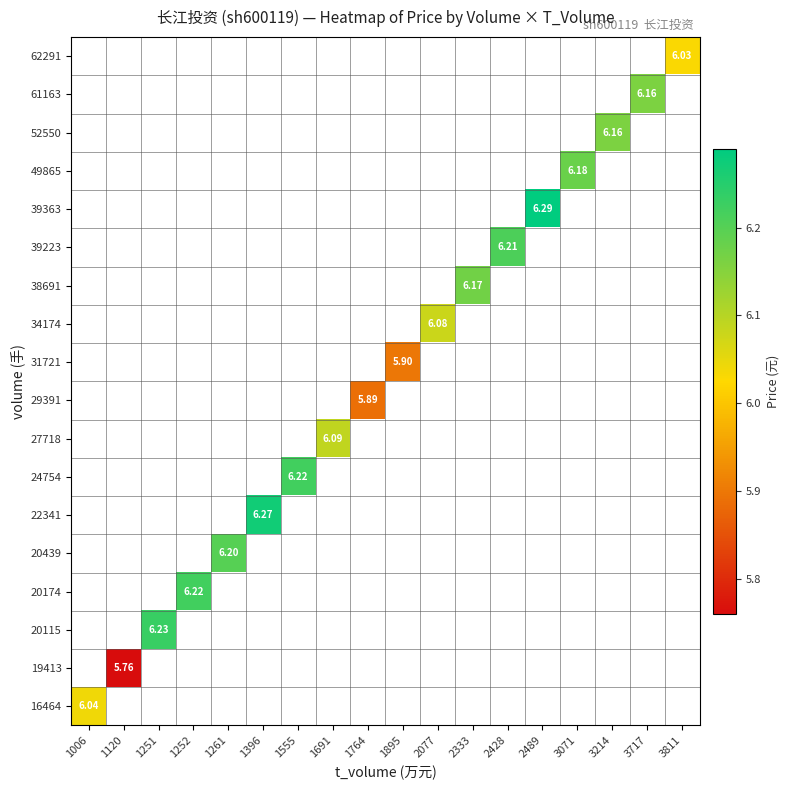

Count the number of data series in this chart.

18